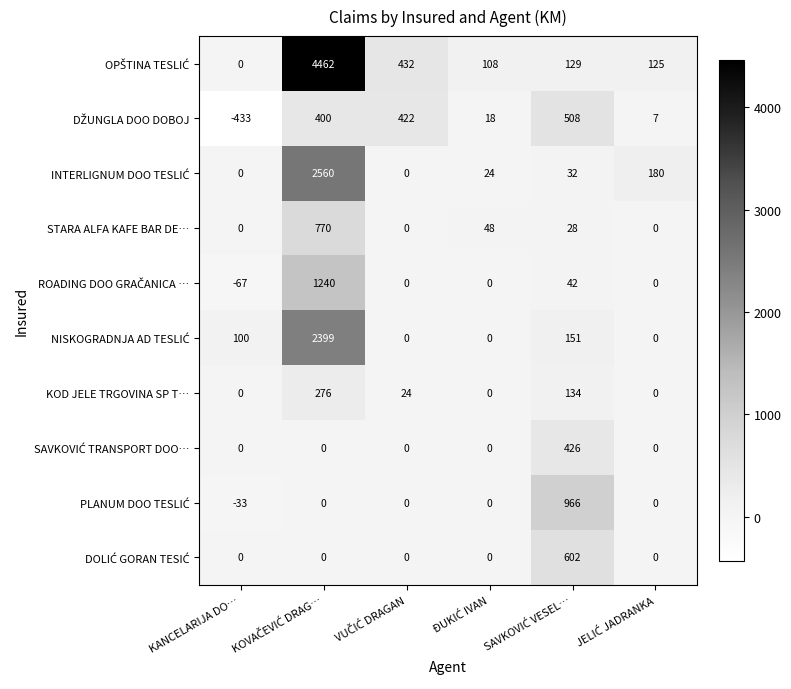

Which label corresponds to the smallest value in the chart?

KANCELARIJA DO…